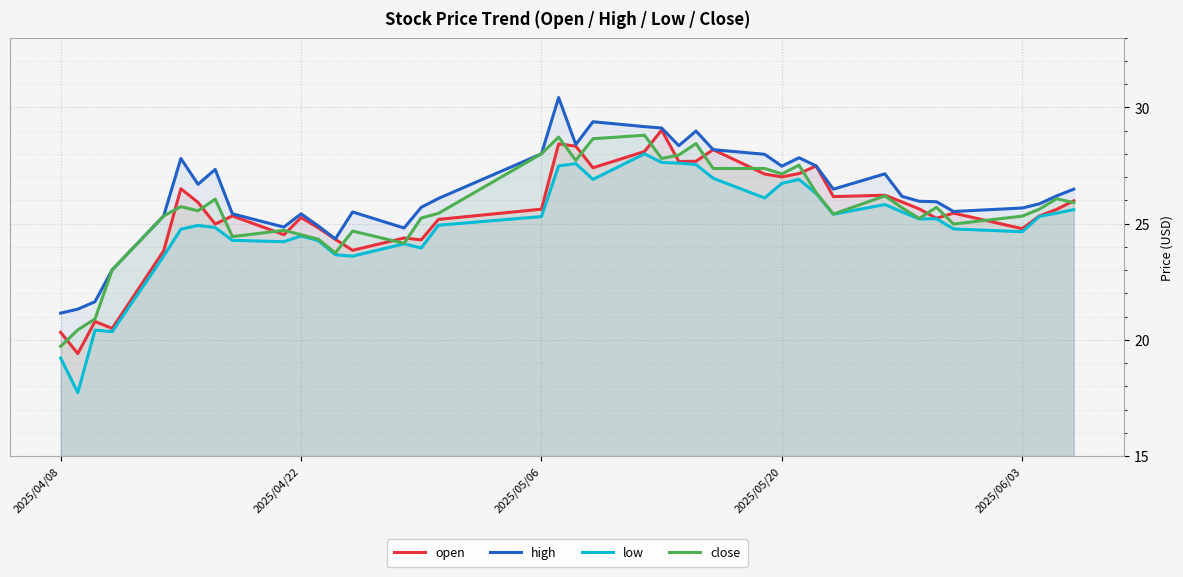

How many data points does each series have?

40